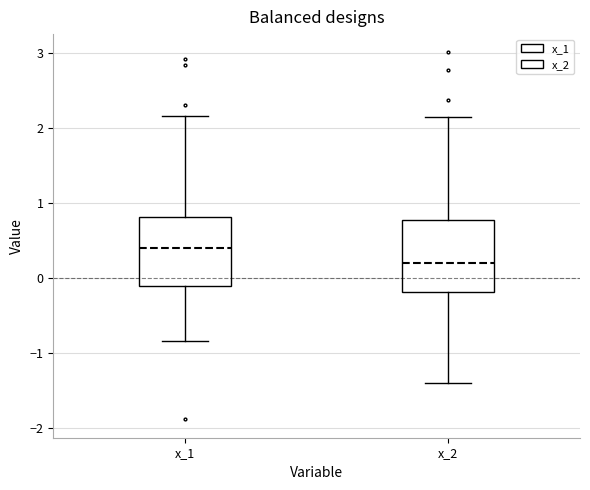

Where is the lower edge of the box for x_2 on the y-axis? The values are not printed on the chart, so give them approximately, as read against the axis.

-0.2